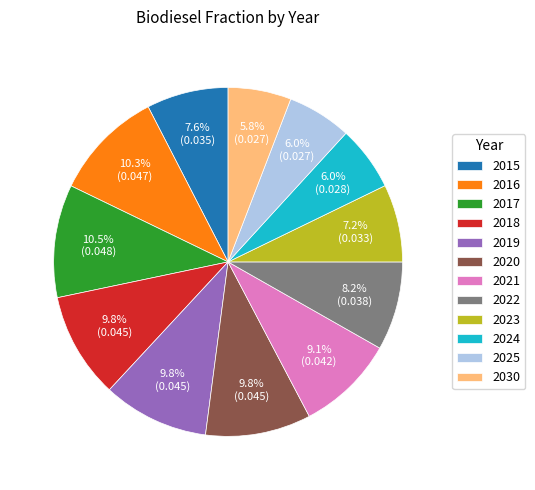

How much of the chart is everything except 2017?

89.5%